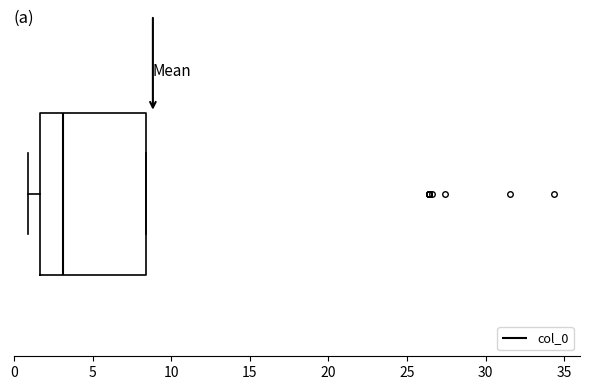

Transcribe this box plot: give where the median line is, the range the box spans, and where the two whiskers end, as read against the x-axis. The values are not printed on the chart, so give them approximately, as read against the axis.

median 3.0, box 1.5 to 8.5, whiskers 1.0 to 8.5